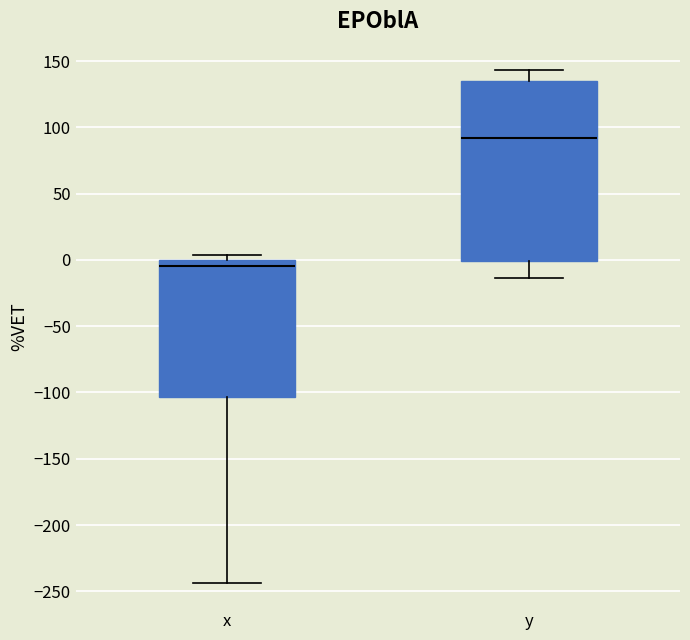

Which box has the highest median line?

y